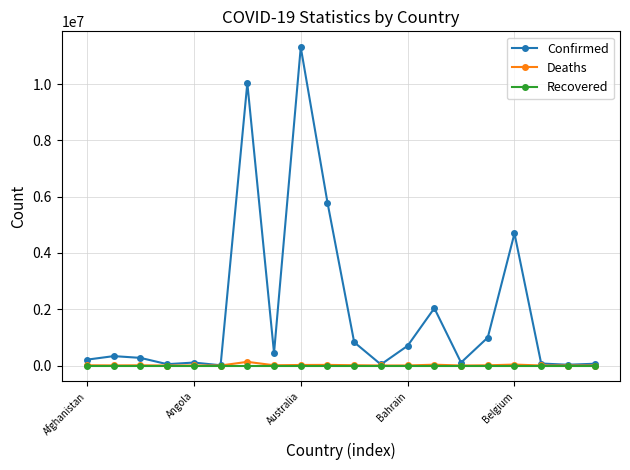

What is the greatest value displayed?

11312904